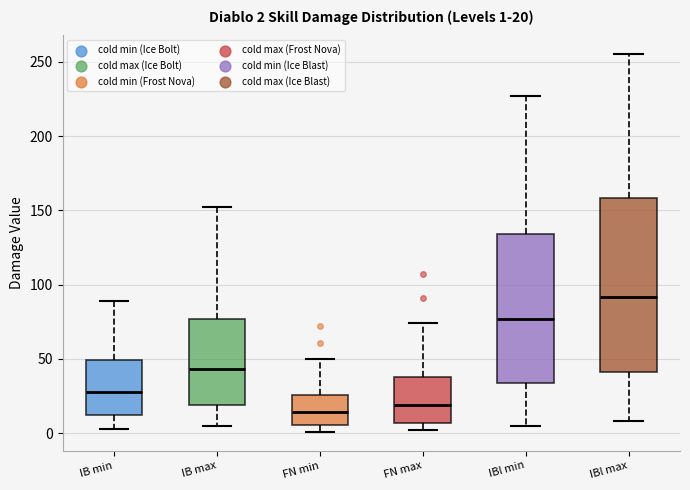

Which box's median line is the lowest?

FN min